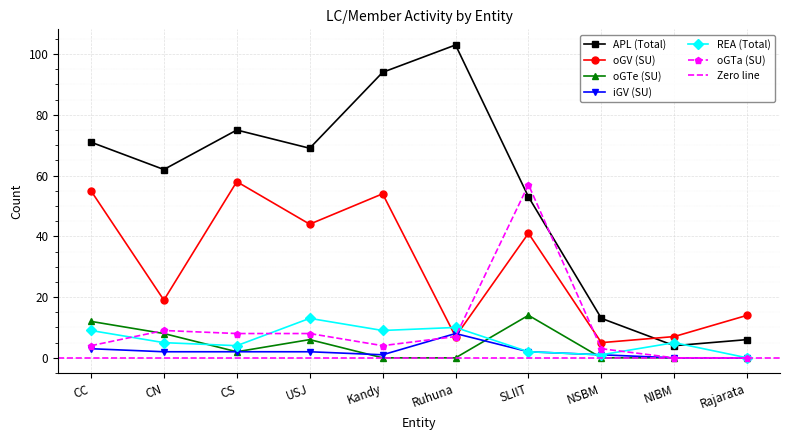

How many positive values does the oGTa (SU) series have?

8